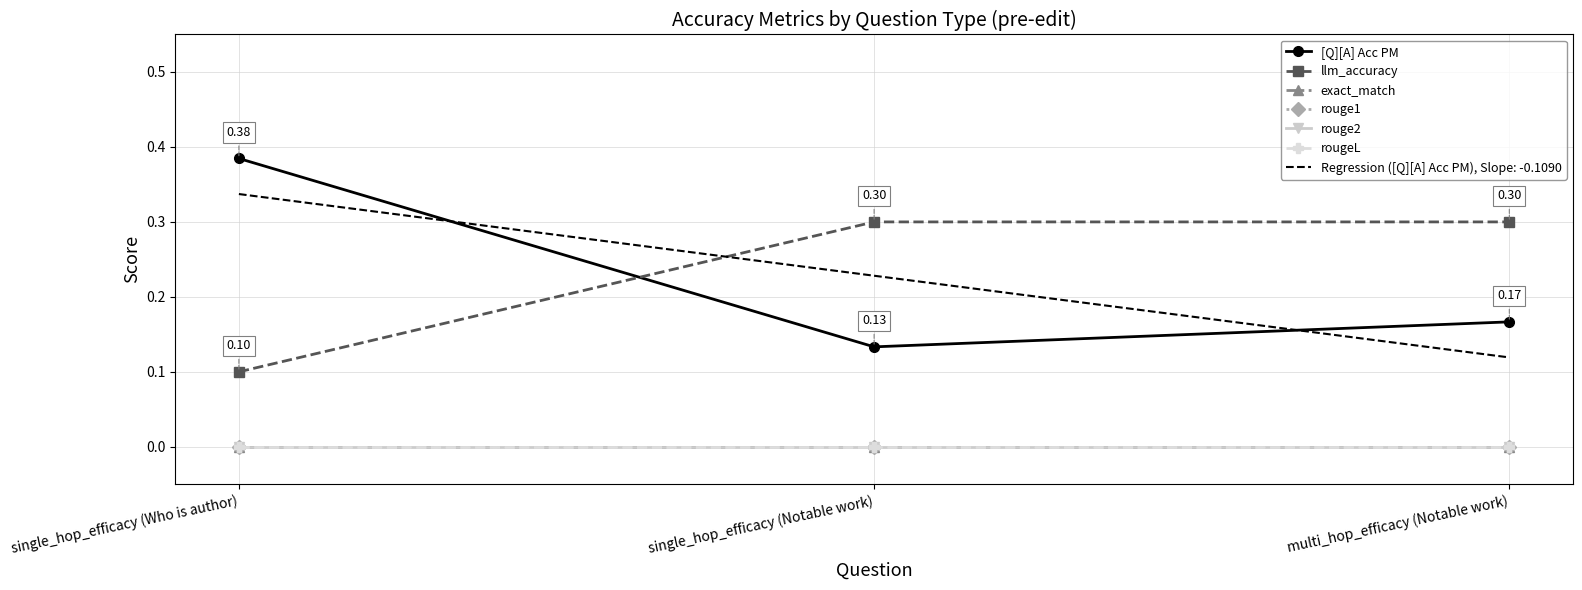

Which category has the highest value across all series?

single_hop_efficacy (Who is author)